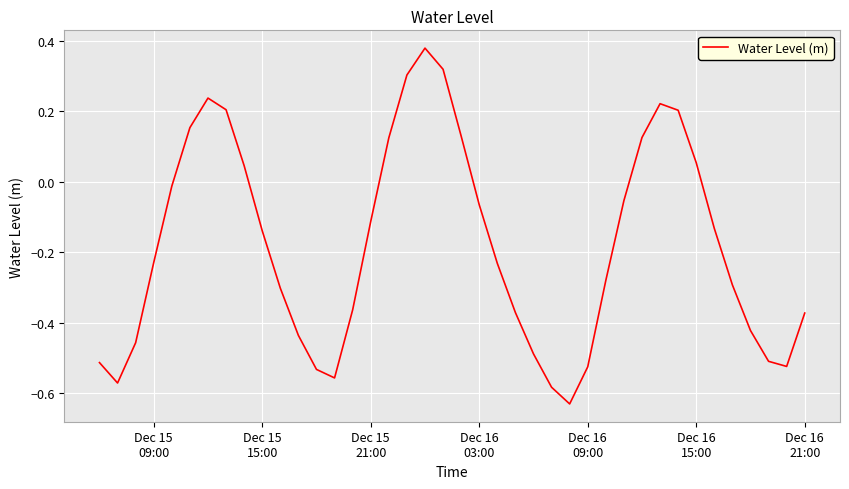

How many lines are shown in the chart?

1